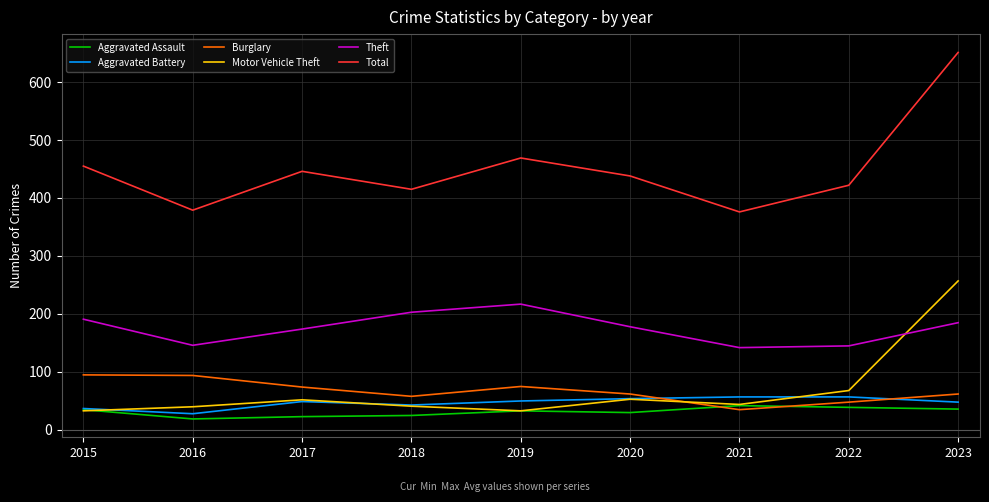

What is the greatest value displayed?

651